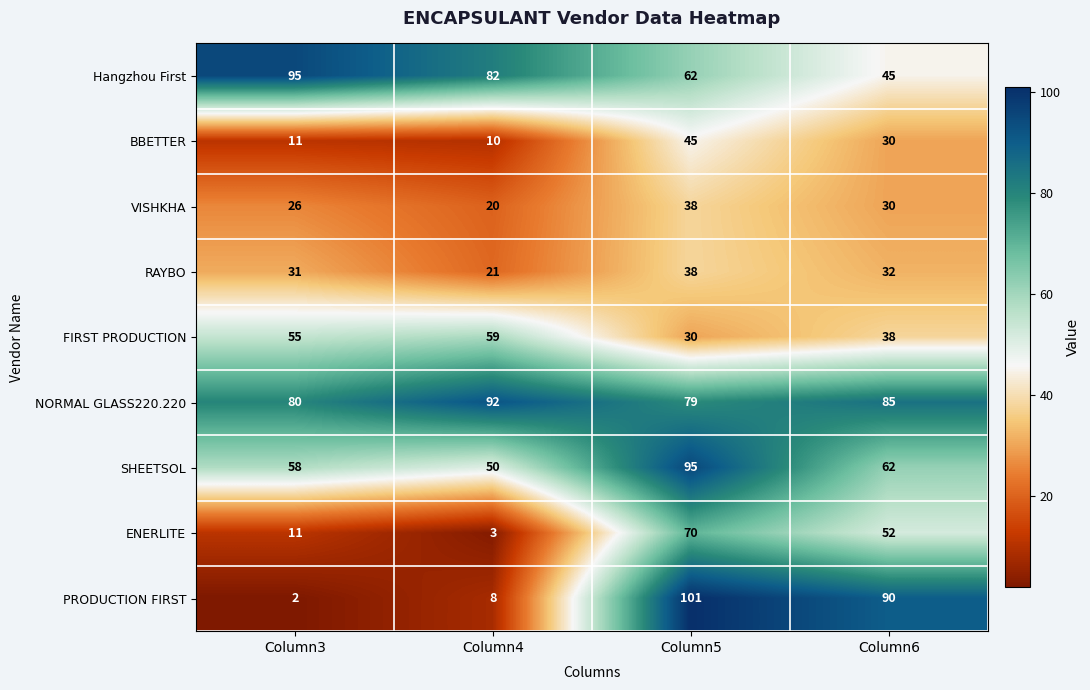

At which category is the sum across all series the highest?

Column5